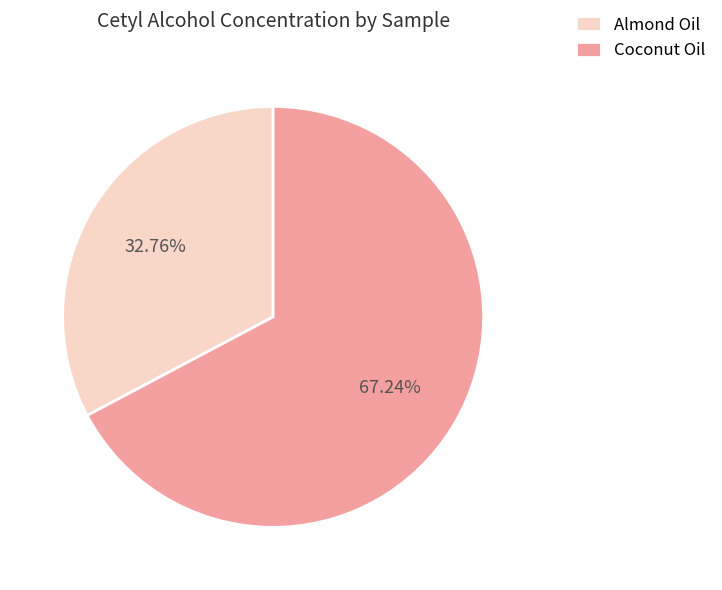

Is it true that Coconut Oil is 67% of the pie?

True